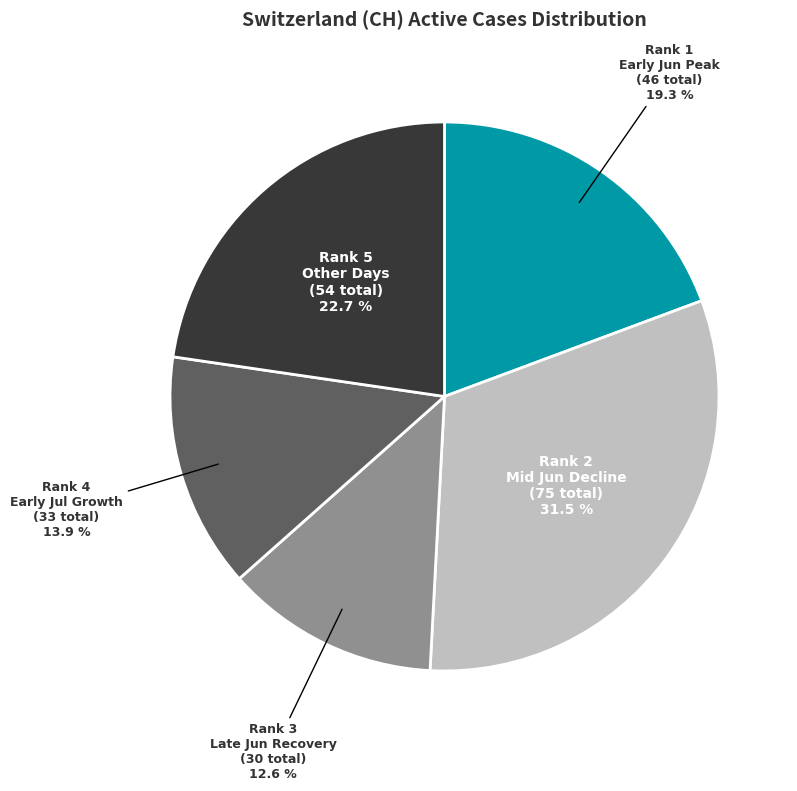

How many slices are in this pie chart?

5